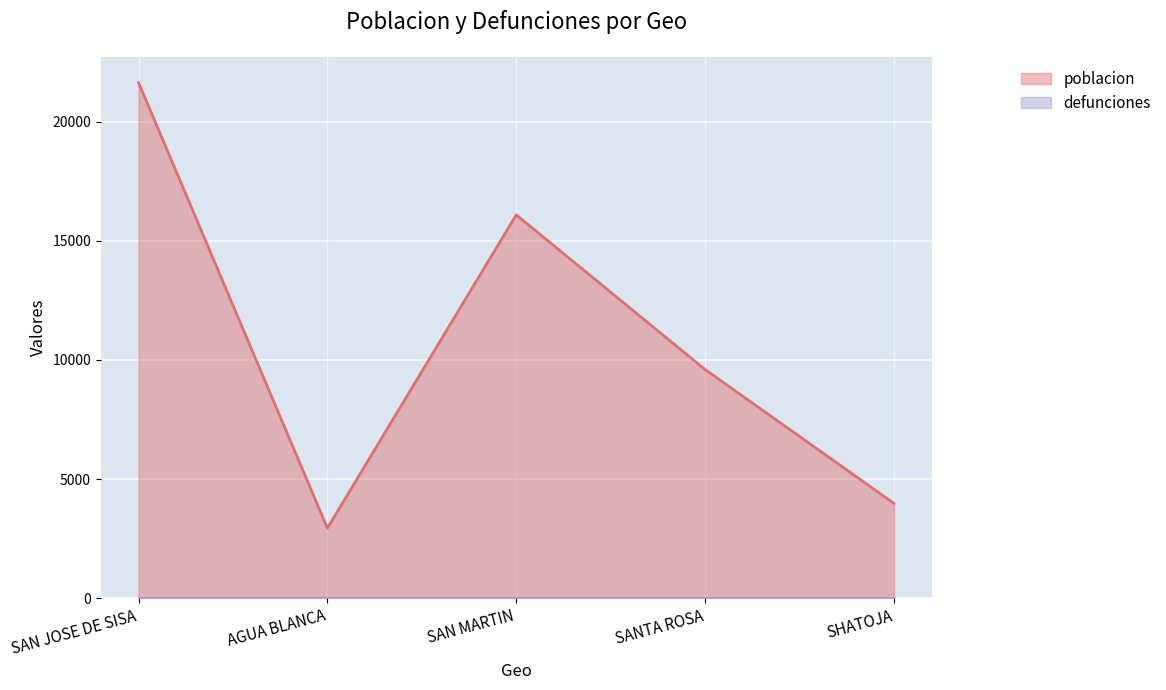

Count the number of categories in the chart.

5